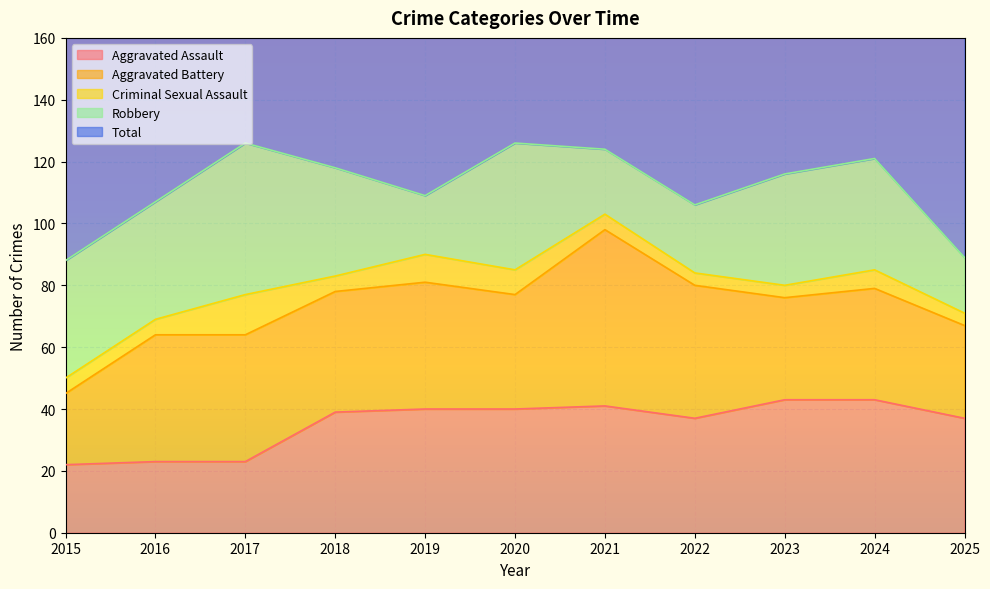

Is the value of Aggravated Battery at 2019 greater than the value of Aggravated Assault at 2018?

Yes